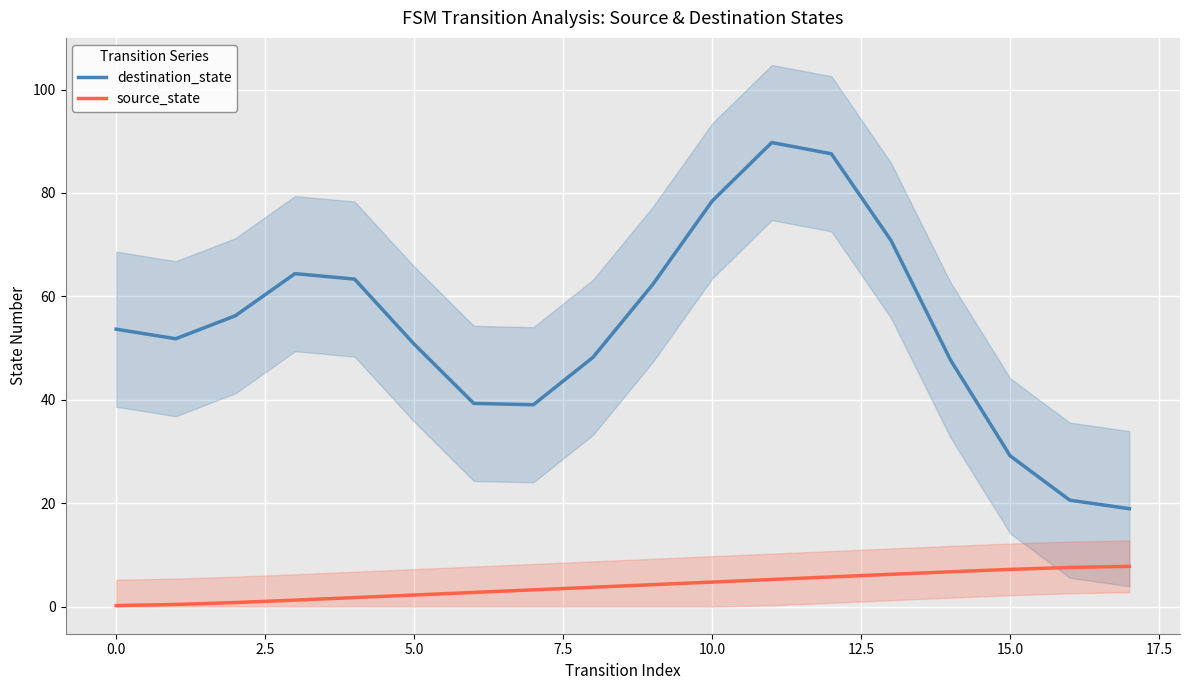

At which category is the sum across all series the highest?

11